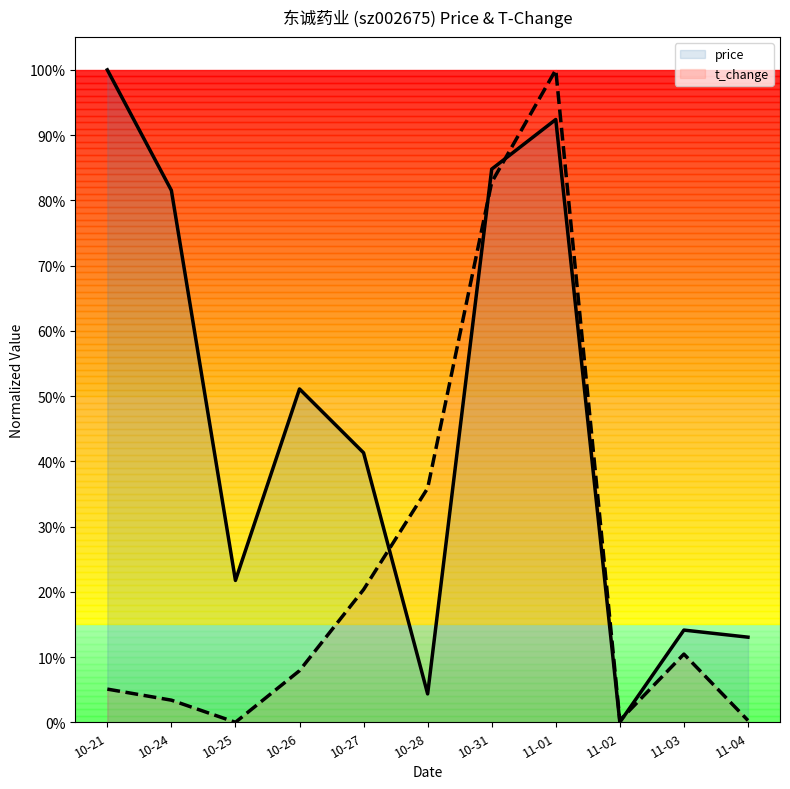

The value of price at 10-28 is 0.1. True or false?

False